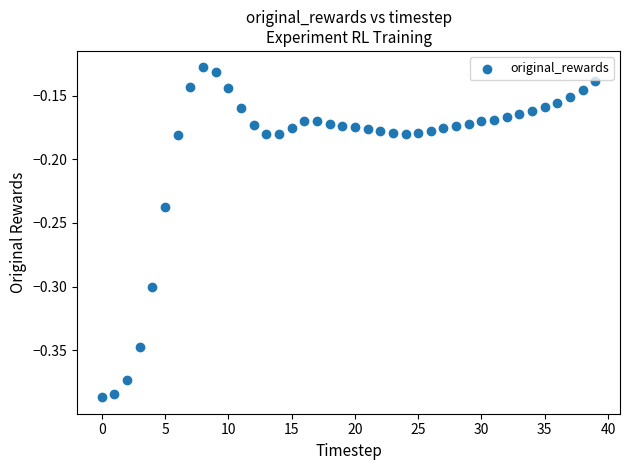

What is the range of Y values (max minus min)?

0.3